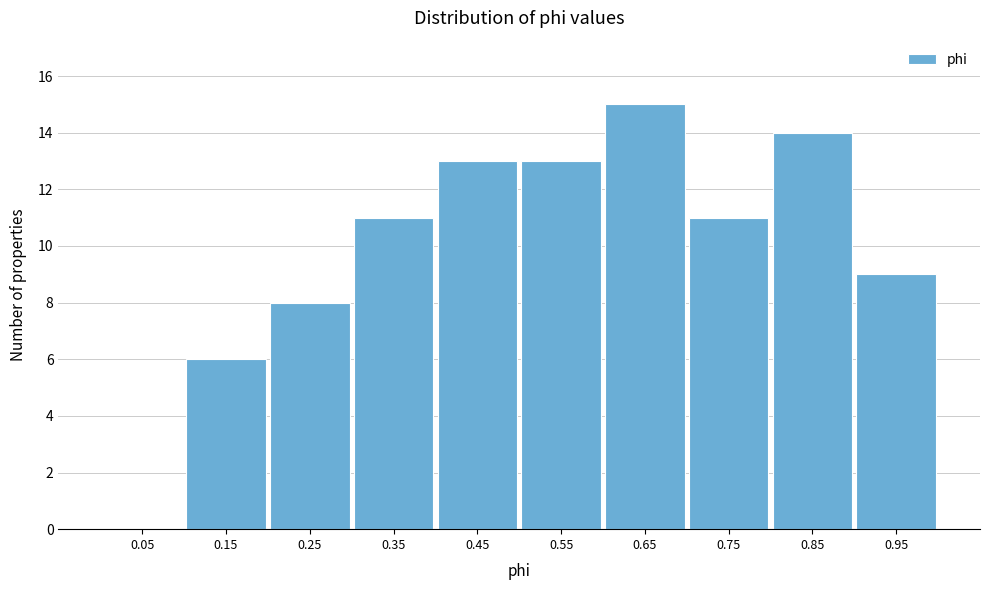

Reading left to right, transcribe this chart: for each bar, give the range it covers on the x-axis and its height. The values are not printed on the chart, so give them approximately, as read against the axis.

0.0 to 0.1: 0
0.1 to 0.2: 6
0.2 to 0.3: 8
0.3 to 0.4: 11
0.4 to 0.5: 13
0.5 to 0.6: 13
0.6 to 0.7: 15
0.7 to 0.8: 11
0.8 to 0.9: 14
0.9 to 1.0: 9